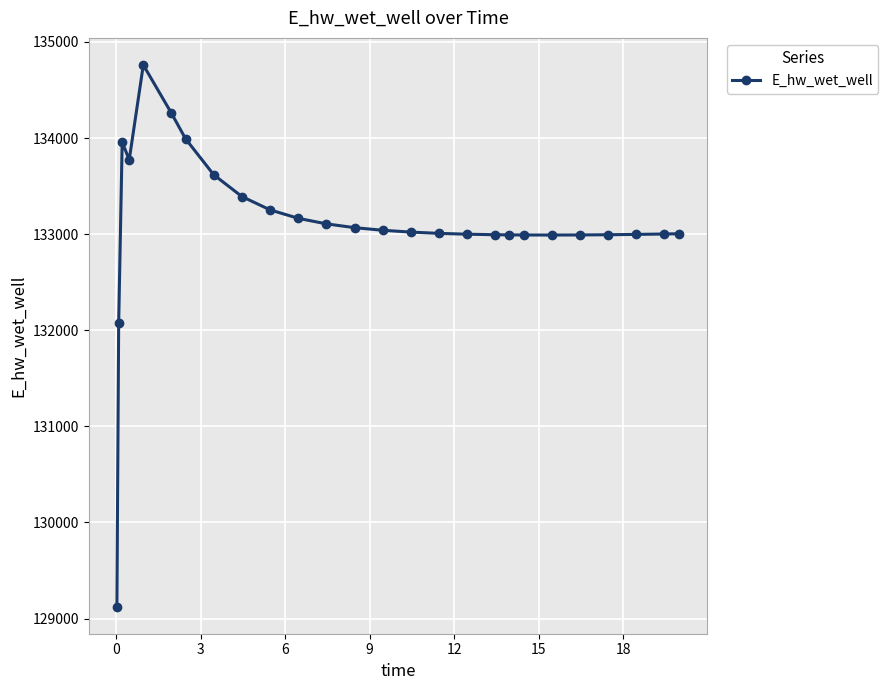

What is the maximum value shown in the chart?

134760.1